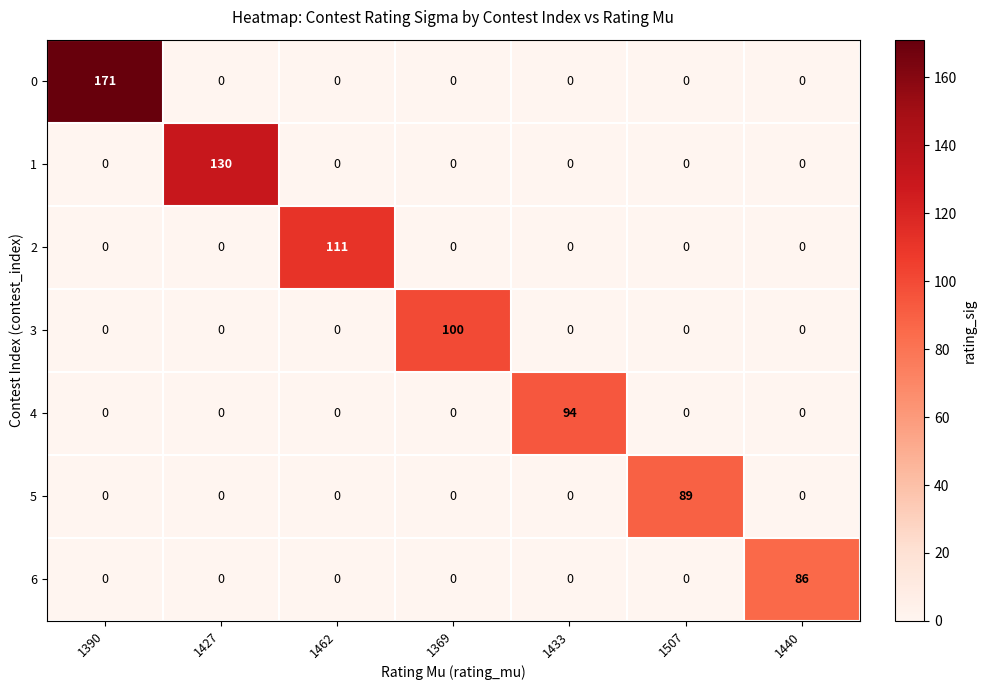

Count the number of categories in the chart.

7